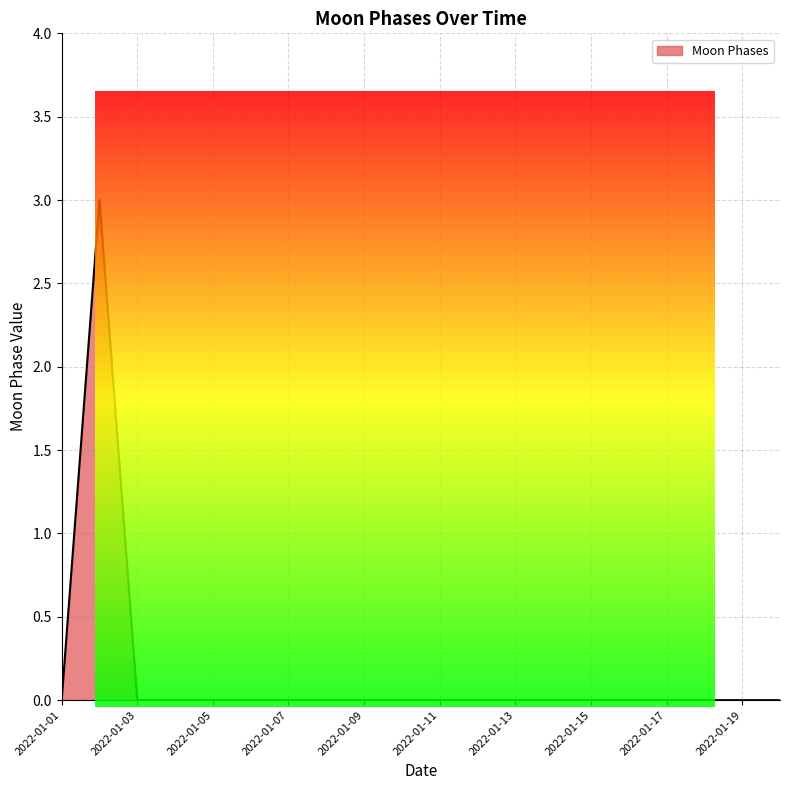

Does the chart display data point markers on the line(s)?

No